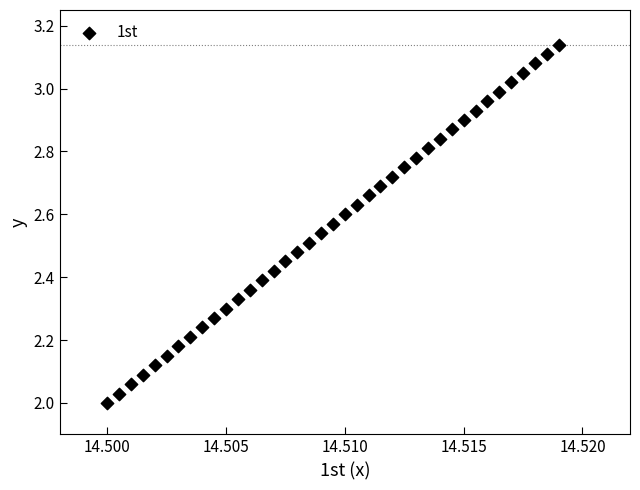

How many data points are displayed?

39